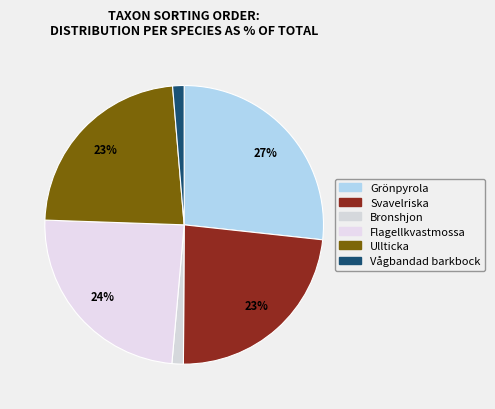

To the nearest percent, what is the difference between the largest and smallest slice percentages?

25%